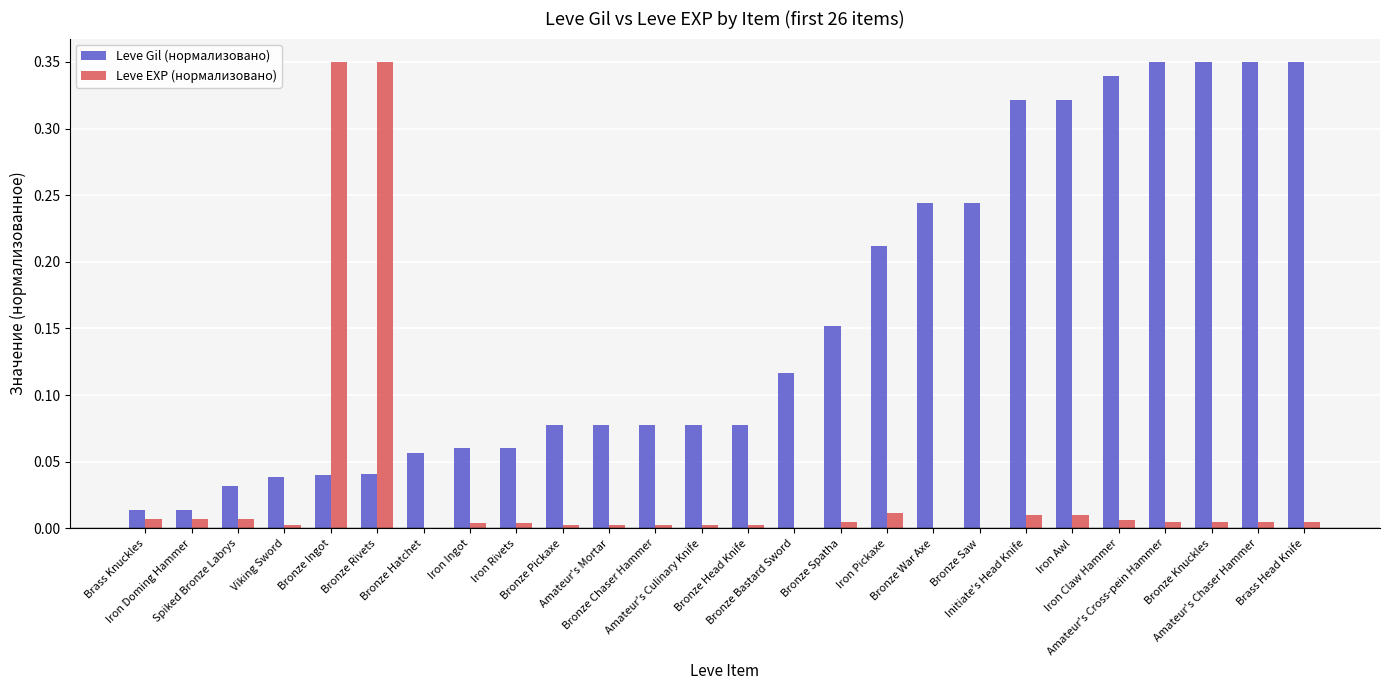

What is the sum of all Leve EXP (нормализовано) values?

0.8